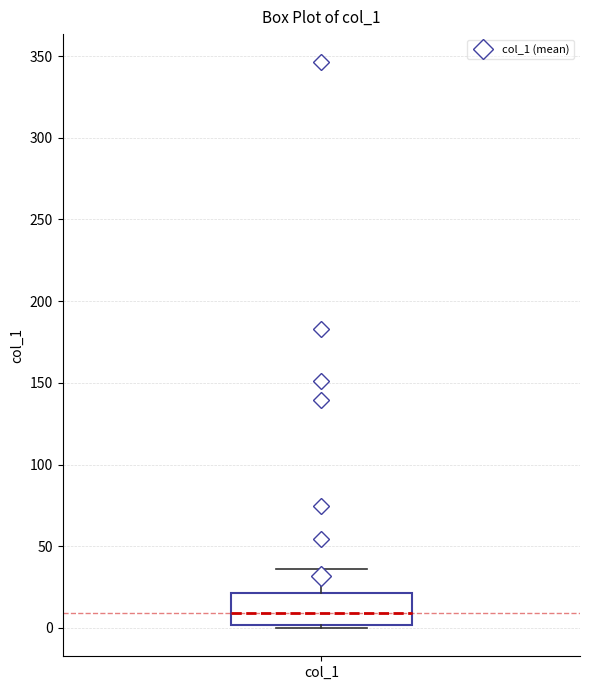

Transcribe this box plot: give where the median line is, the range the box spans, and where the two whiskers end, as read against the y-axis. The values are not printed on the chart, so give them approximately, as read against the axis.

median 10, box 0 to 20, whiskers 0 (just below the box's lower edge) to 35